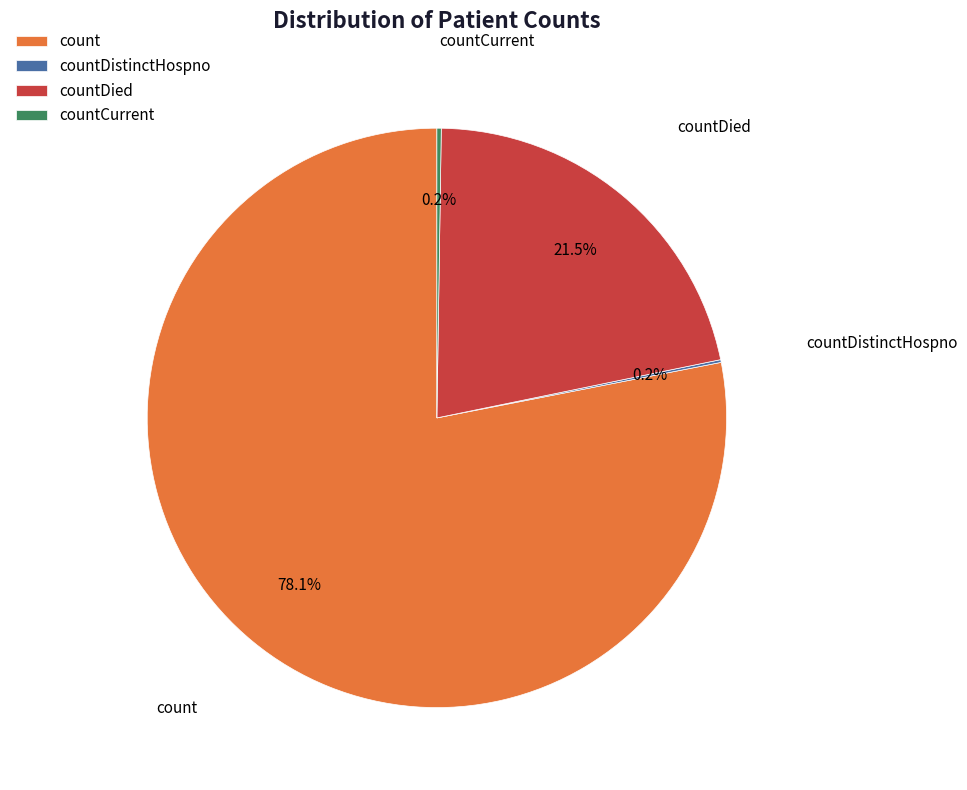

Which slice represents more than half of the pie?

count